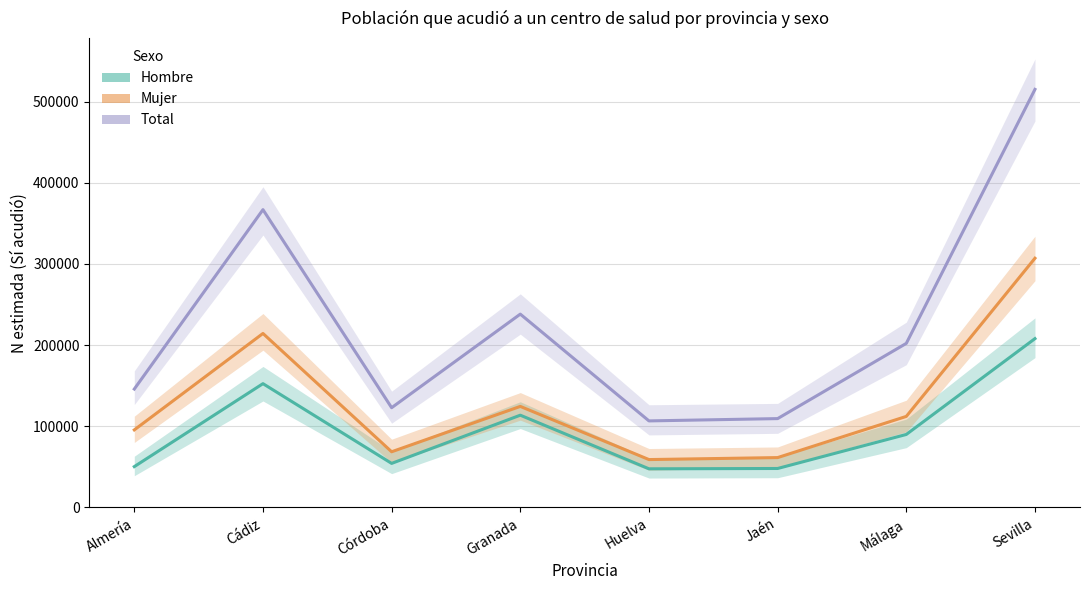

What are all the series names shown in the legend?

Total, Hombre, Mujer